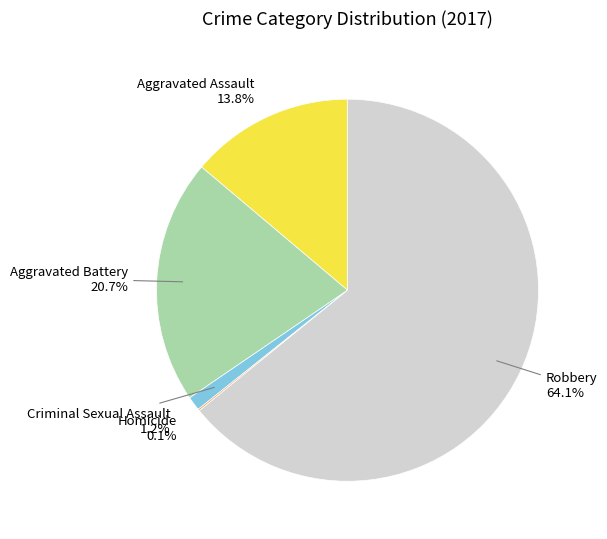

Between Aggravated Battery and Aggravated Assault, which is larger?

Aggravated Battery